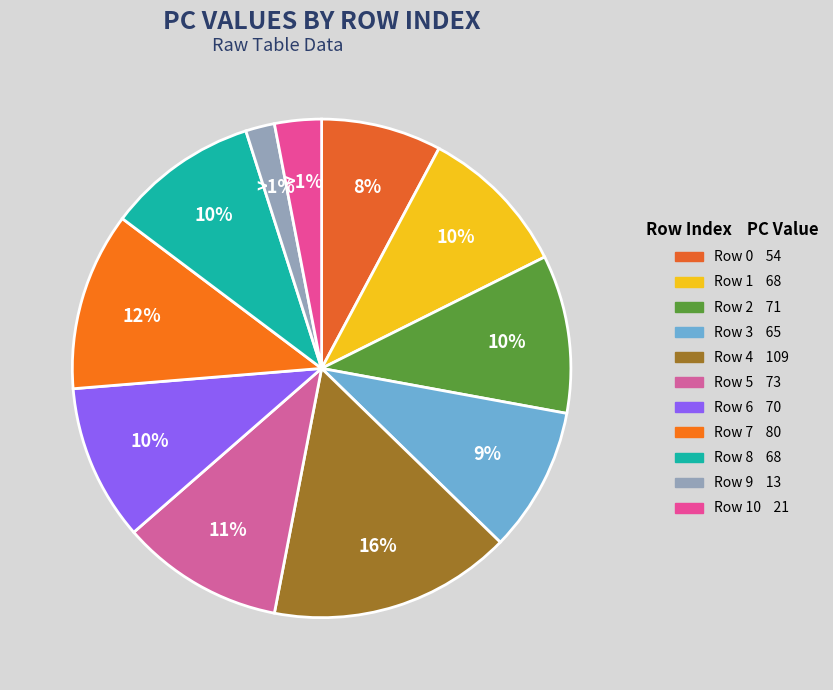

Is there any slice that represents more than half of the pie?

No